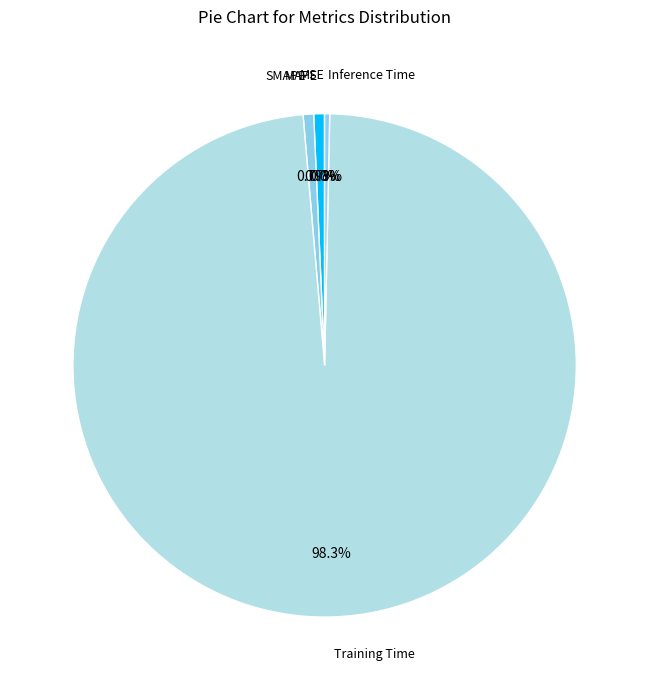

Which slice is the largest?

Training Time